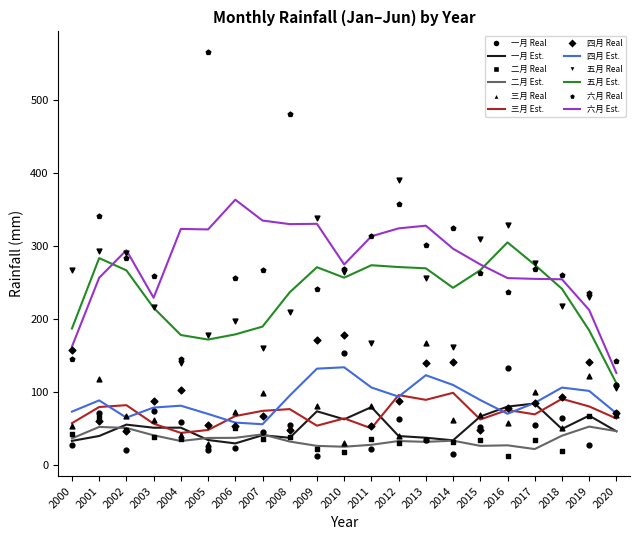

At how many categories does at least one series exceed 486?

1